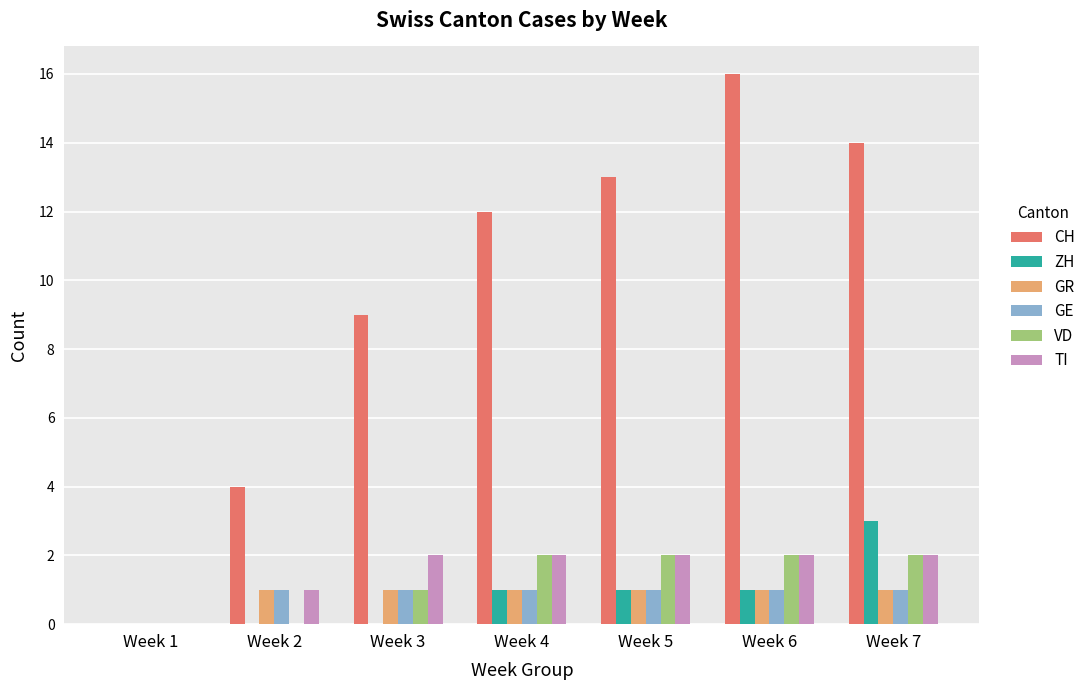

Which series has the largest range (max minus min)?

CH